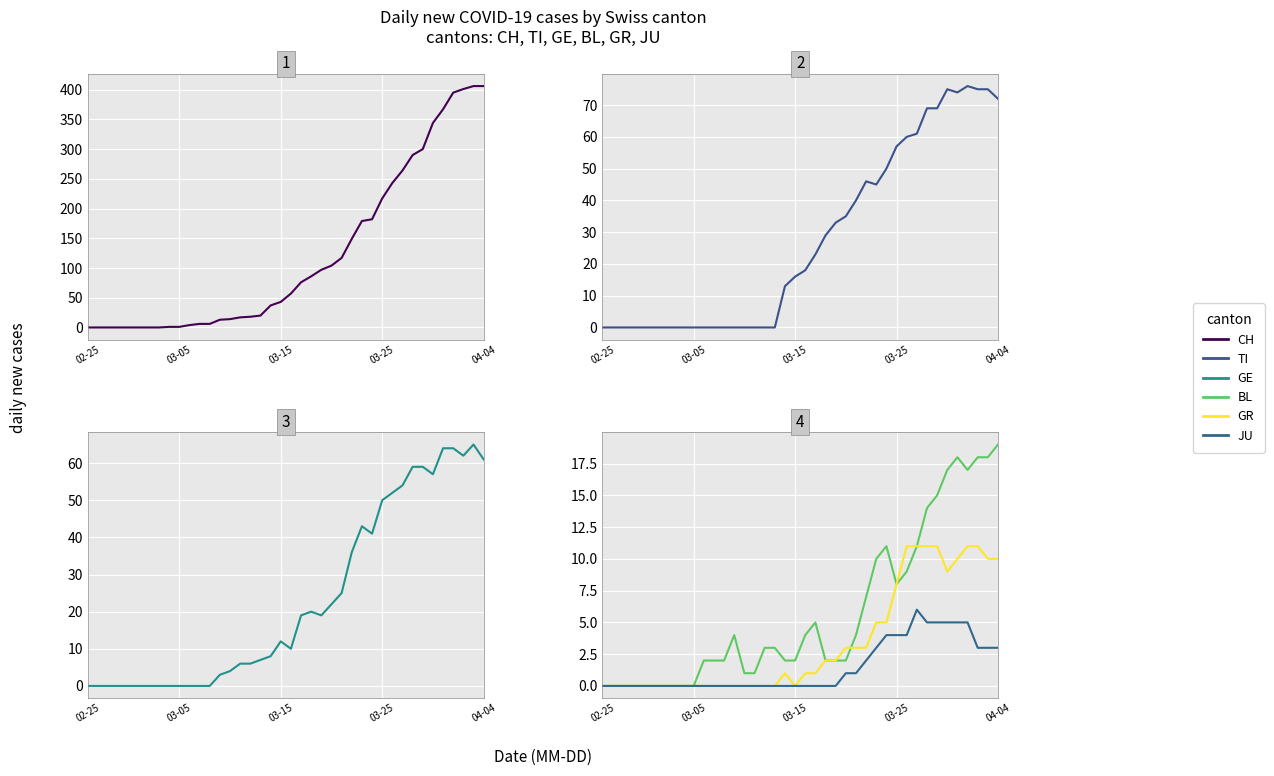

How many data points in CH are less than 57?

20